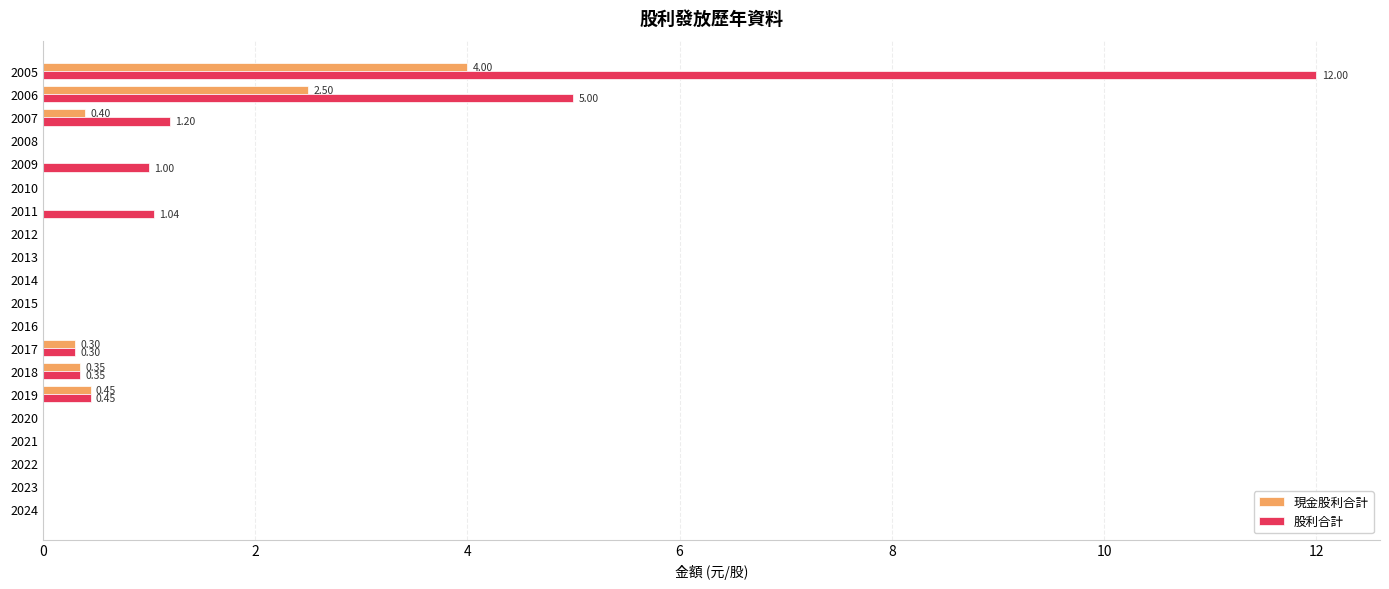

What is the sum of the 現金股利合計 values at 2007 and 2008?

0.4